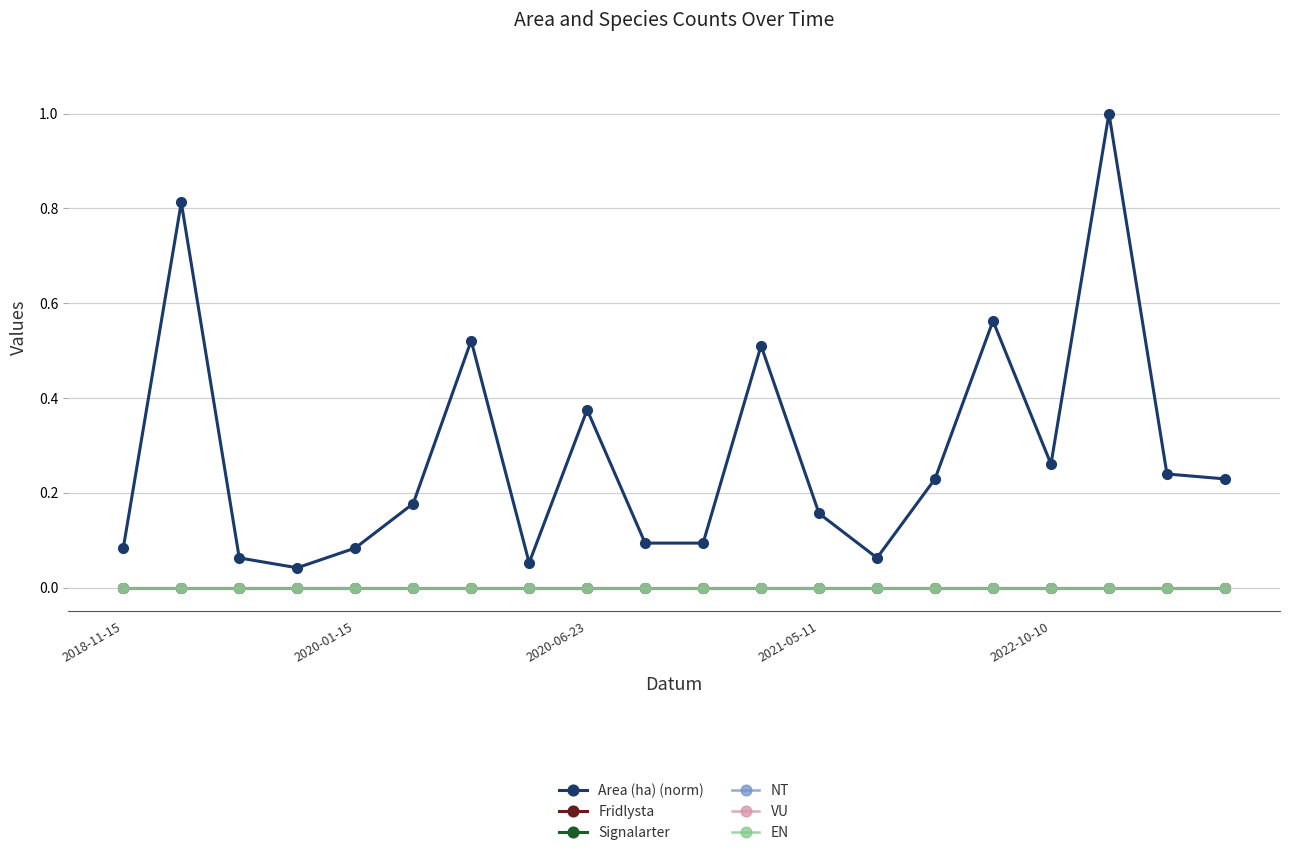

Reading right to left, what are all the values shown in this chart?

Area (ha) (norm): 0.2	0.2	1.0	0.3	0.6	0.2	0.1	0.2	0.5	0.1	0.1	0.4	0.1	0.5	0.2	0.1	0.0	0.1	0.8	0.1
Fridlysta: 0.0	0.0	0.0	0.0	0.0	0.0	0.0	0.0	0.0	0.0	0.0	0.0	0.0	0.0	0.0	0.0	0.0	0.0	0.0	0.0
Signalarter: 0.0	0.0	0.0	0.0	0.0	0.0	0.0	0.0	0.0	0.0	0.0	0.0	0.0	0.0	0.0	0.0	0.0	0.0	0.0	0.0
NT: 0.0	0.0	0.0	0.0	0.0	0.0	0.0	0.0	0.0	0.0	0.0	0.0	0.0	0.0	0.0	0.0	0.0	0.0	0.0	0.0
VU: 0.0	0.0	0.0	0.0	0.0	0.0	0.0	0.0	0.0	0.0	0.0	0.0	0.0	0.0	0.0	0.0	0.0	0.0	0.0	0.0
EN: 0.0	0.0	0.0	0.0	0.0	0.0	0.0	0.0	0.0	0.0	0.0	0.0	0.0	0.0	0.0	0.0	0.0	0.0	0.0	0.0